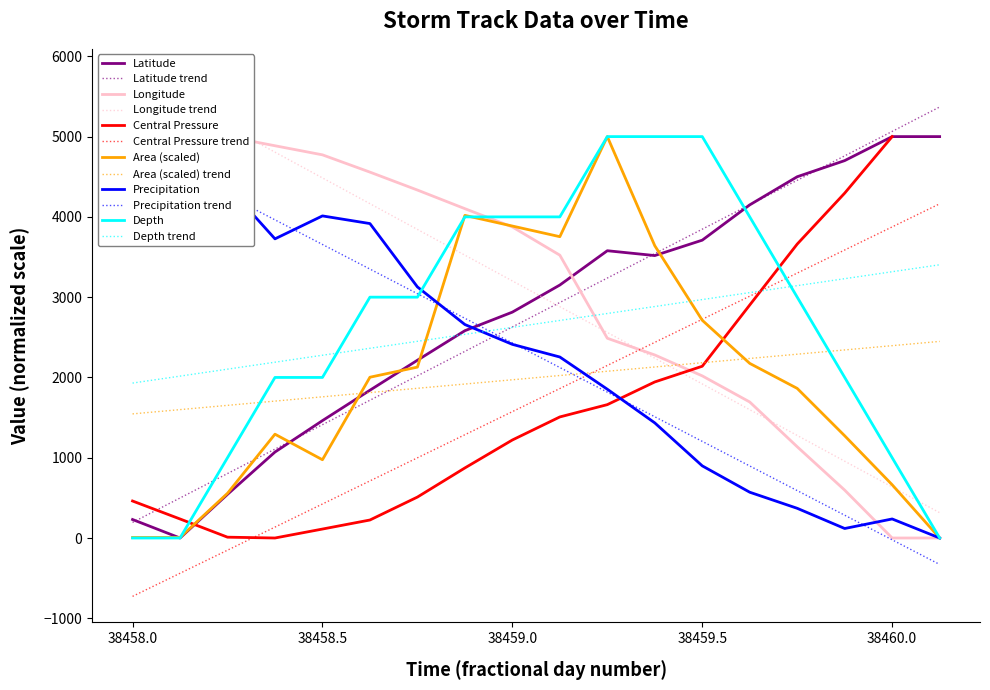

What is the difference between the maximum and minimum values?

5174.9